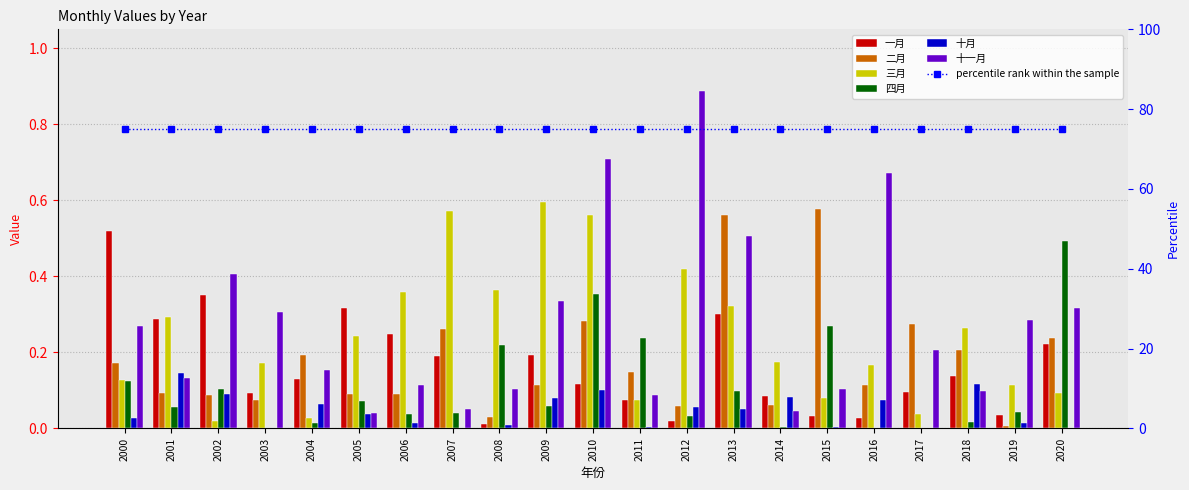

What is the approximate value of 三月 at 2009?

0.6